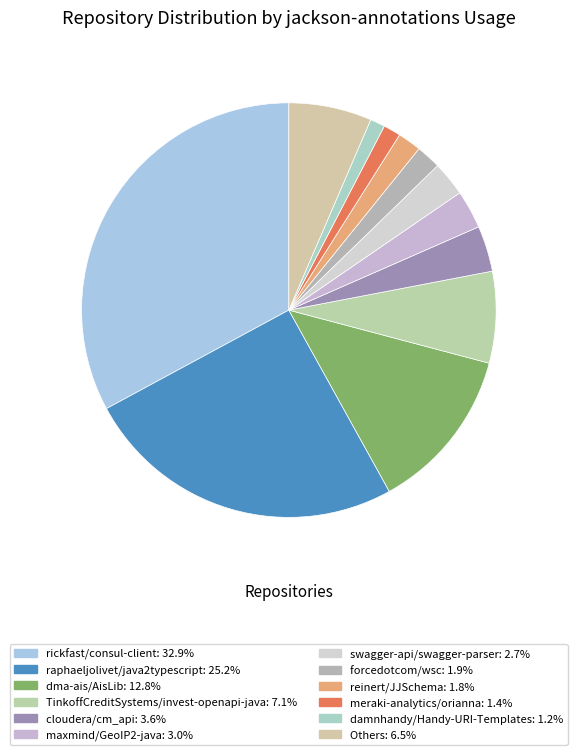

How many slices are in this pie chart?

12